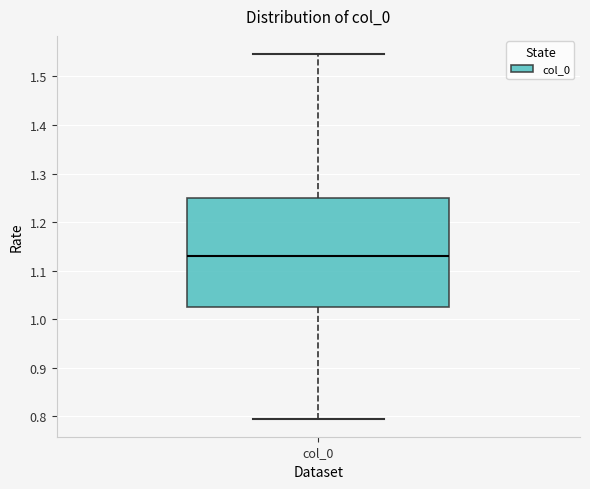

Where does the lower whisker of the box for col_0 end on the y-axis? The values are not printed on the chart, so give them approximately, as read against the axis.

0.80